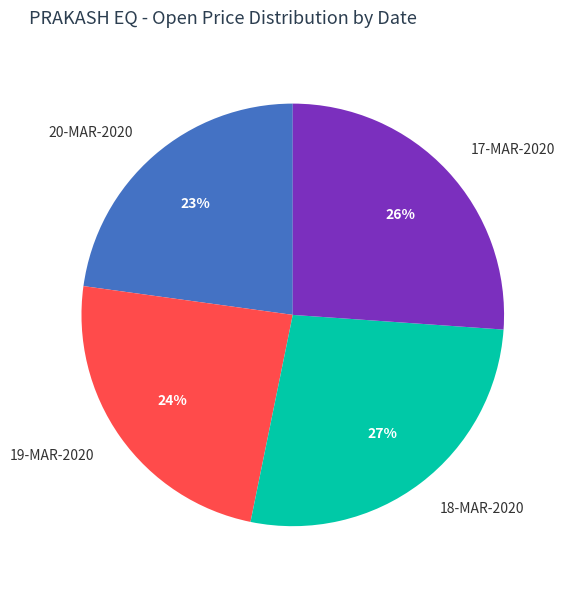

To the nearest percent, what is the average slice percentage?

25%